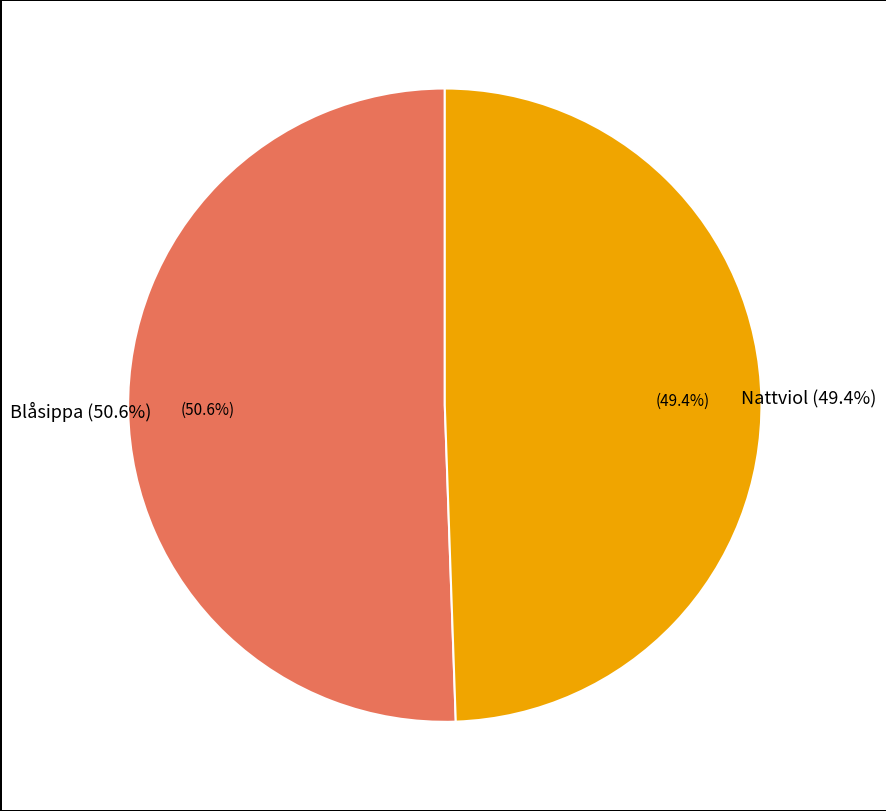

True or false: Blåsippa accounts for 51% of the total.

True